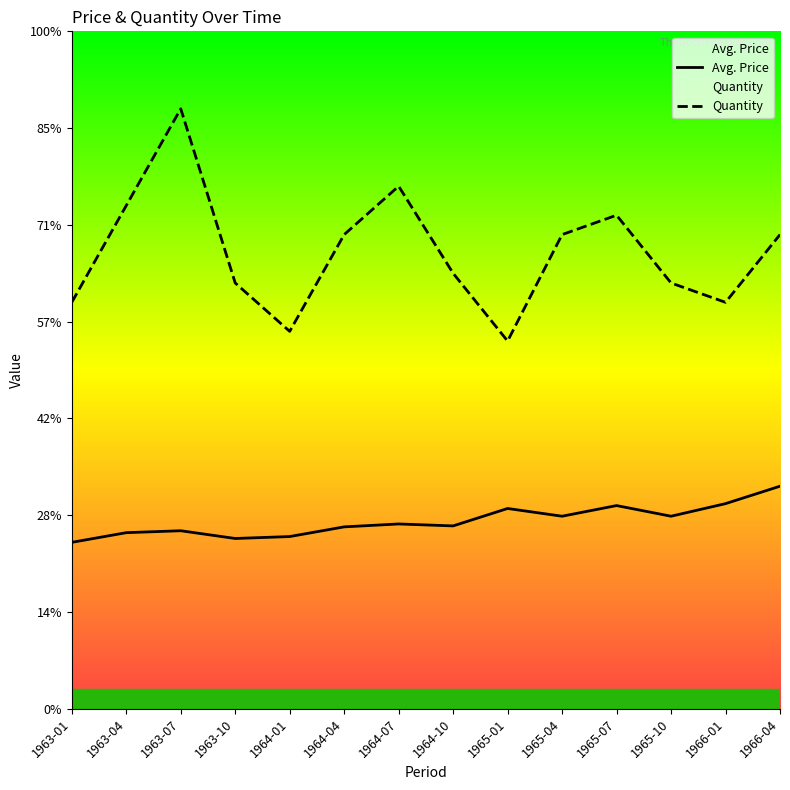

The Quantity series shows 59142 at 1963-10. True or false?

False